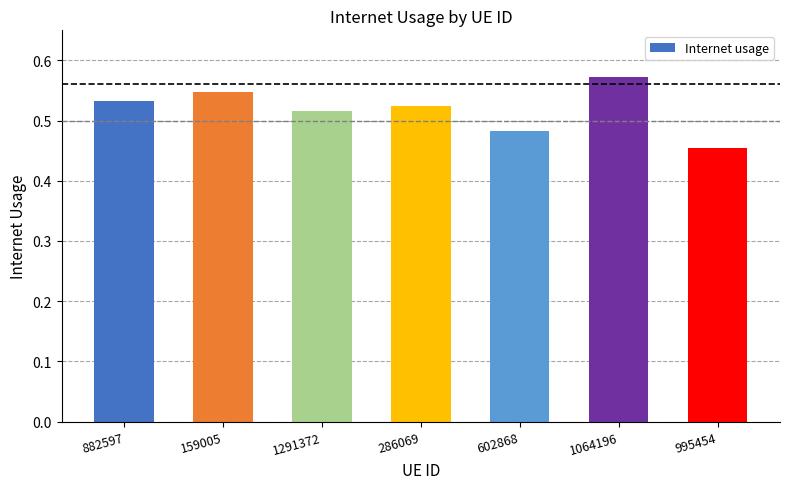

Are the bars horizontal?

No